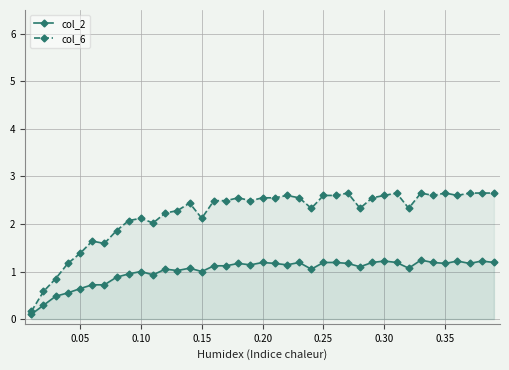

Reading left to right, transcribe all the data shown in this chart.

col_2: 0.1	0.3	0.5	0.6	0.6	0.7	0.7	0.9	0.9	1.0	0.9	1.1	1.0	1.1	1.0	1.1	1.1	1.2	1.1	1.2	1.2	1.1	1.2	1.1	1.2	1.2	1.2	1.1	1.2	1.2	1.2	1.1	1.2	1.2	1.2	1.2	1.2	1.2	1.2
col_6: 0.2	0.6	0.8	1.2	1.4	1.6	1.6	1.9	2.1	2.1	2.0	2.2	2.3	2.4	2.1	2.5	2.5	2.5	2.5	2.5	2.5	2.6	2.5	2.3	2.6	2.6	2.6	2.3	2.5	2.6	2.6	2.3	2.6	2.6	2.6	2.6	2.6	2.6	2.6